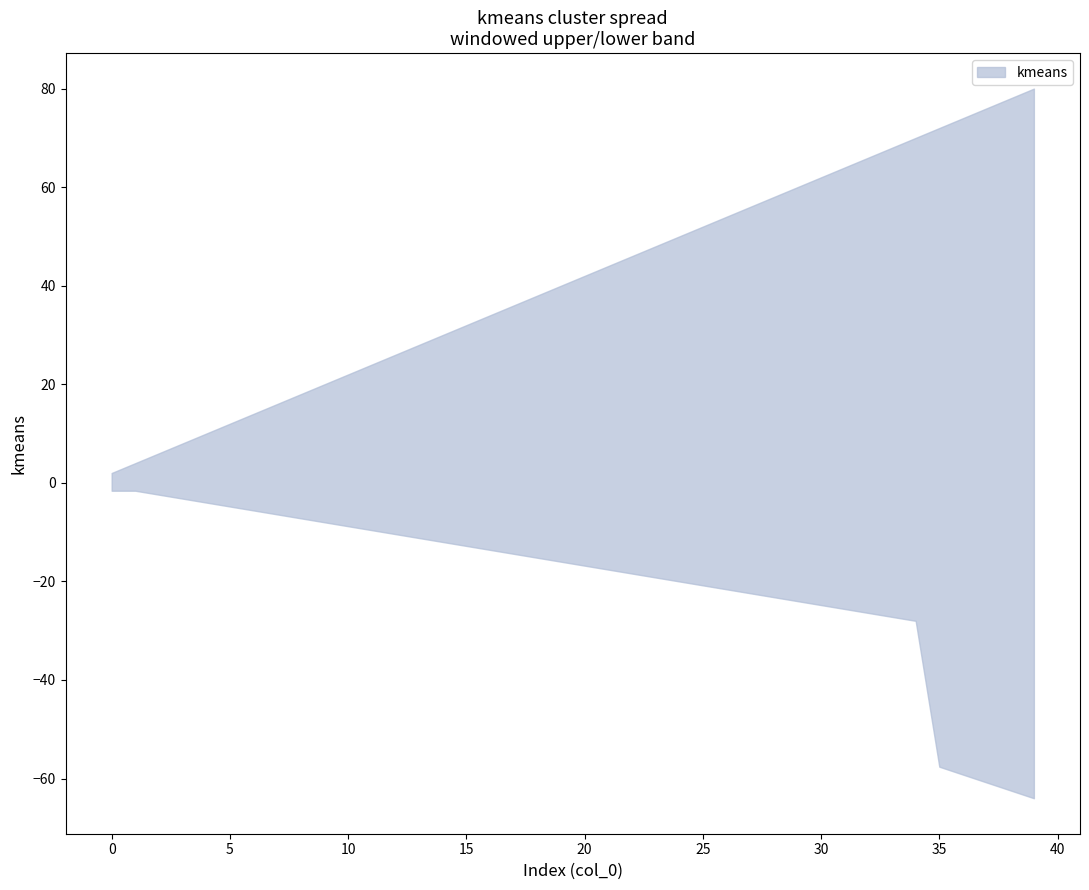

True or false: upper and lower cross at least once.

False